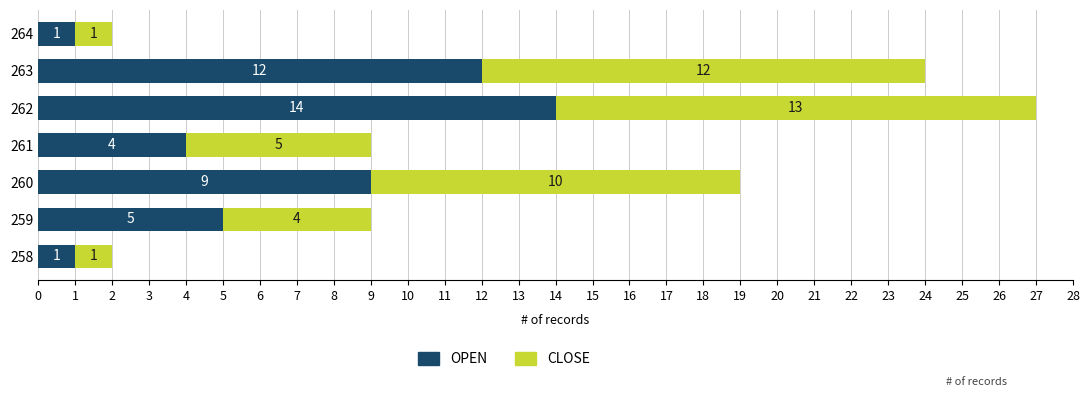

At which category is the sum across all series the highest?

262